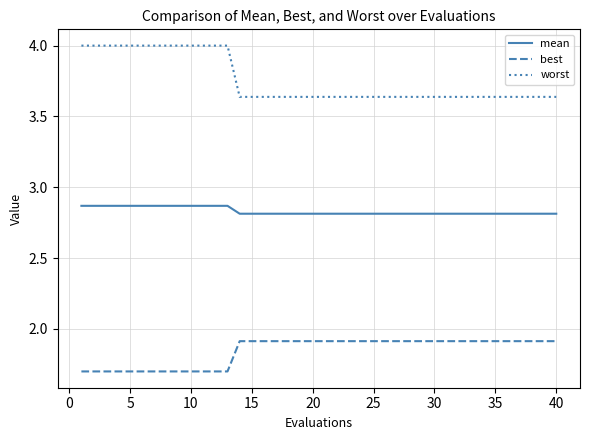

True or false: worst and mean cross at least once.

False